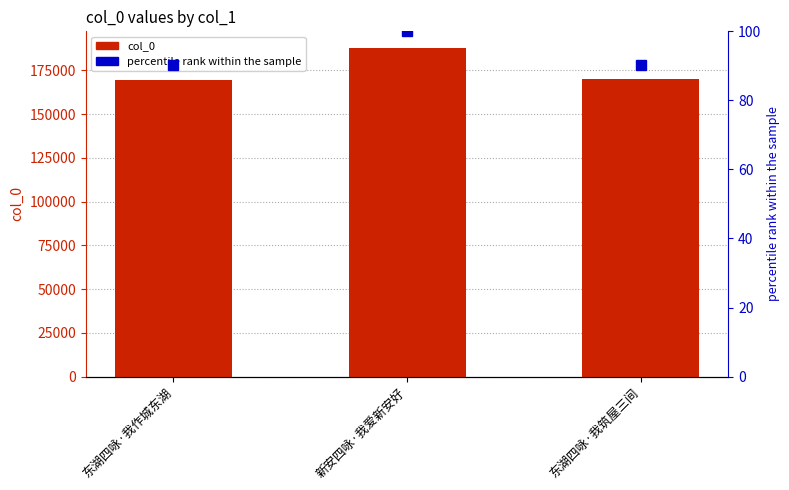

The value of col_0 at 新安四咏·我爱新安好 is 94012.5. True or false?

False